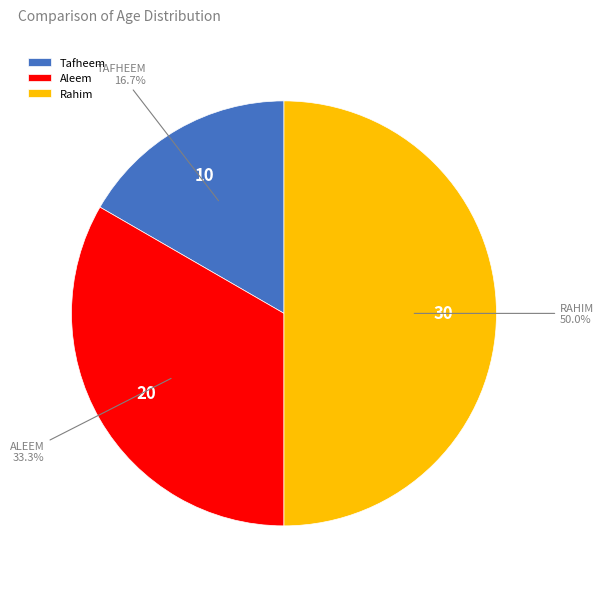

To the nearest percent, what percentage of the pie is Aleem?

33%